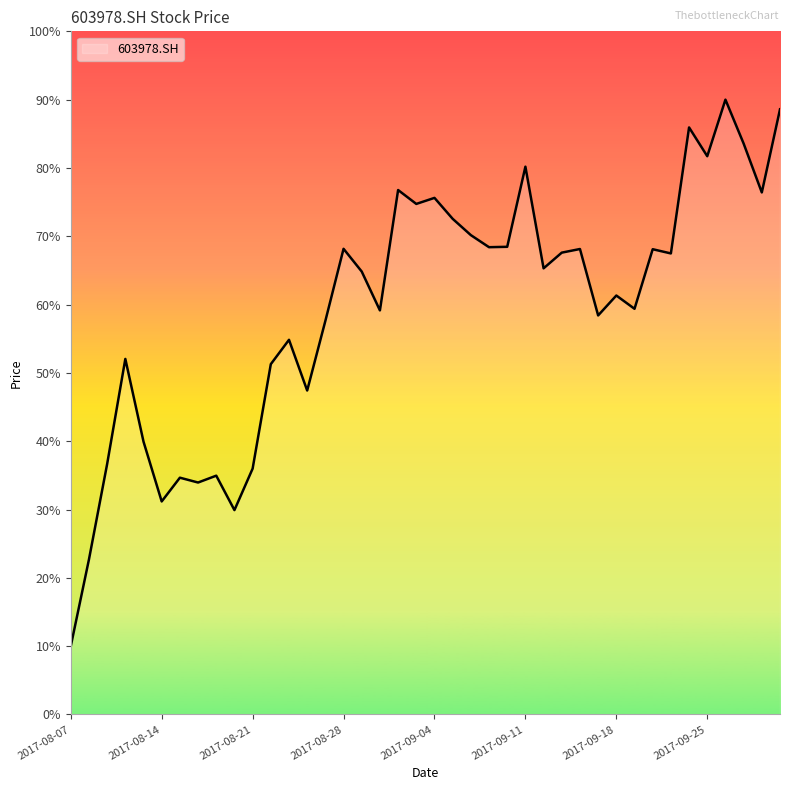

What is the smallest value displayed?

10.0